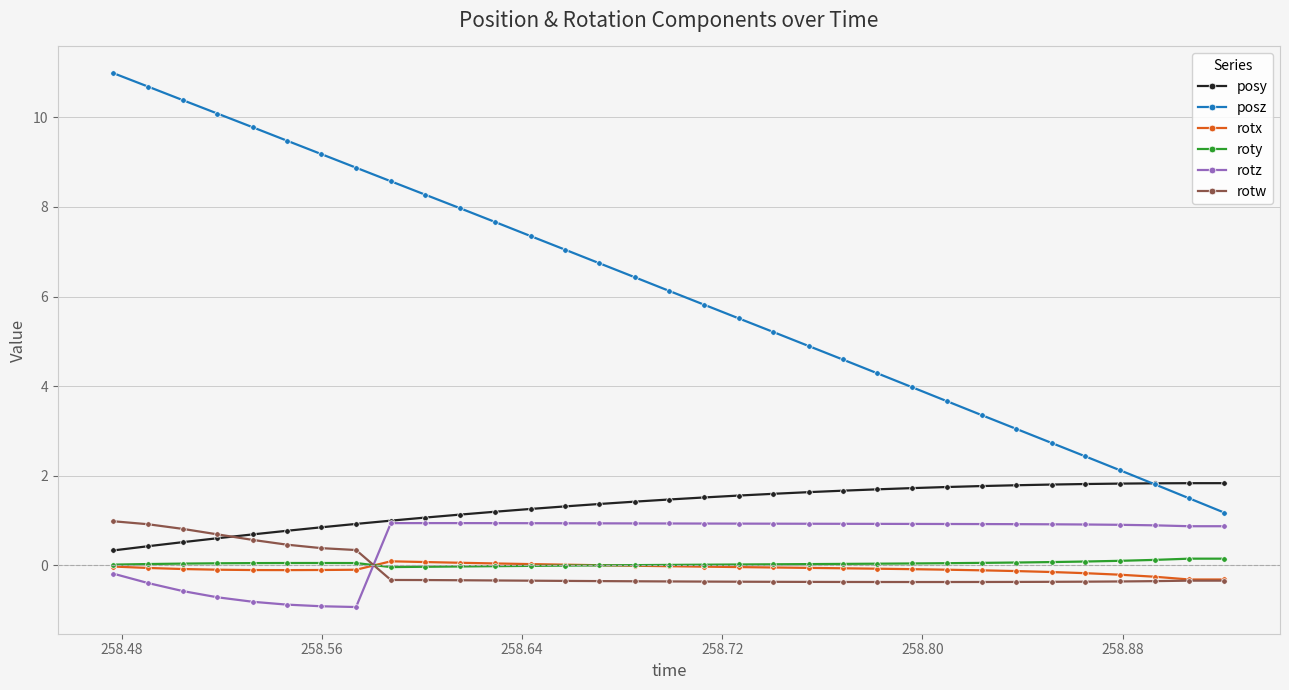

Count the number of categories in the chart.

33